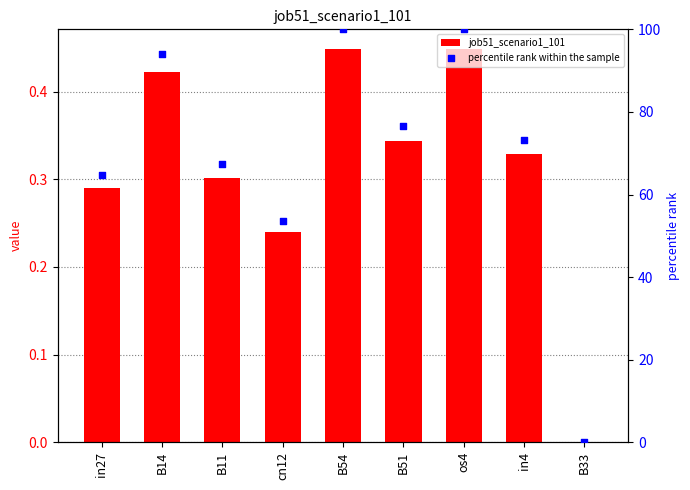

What are all the series names shown in the legend?

job51_scenario1_101, percentile rank within the sample